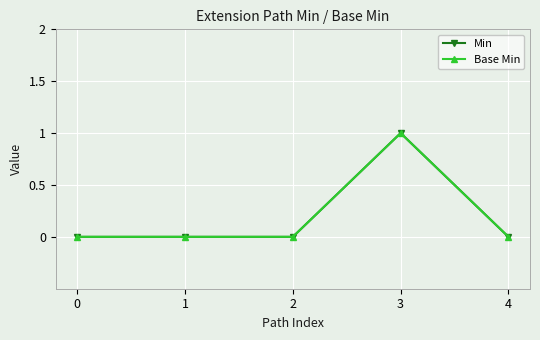

Is this an area chart (filled region under the line)?

No